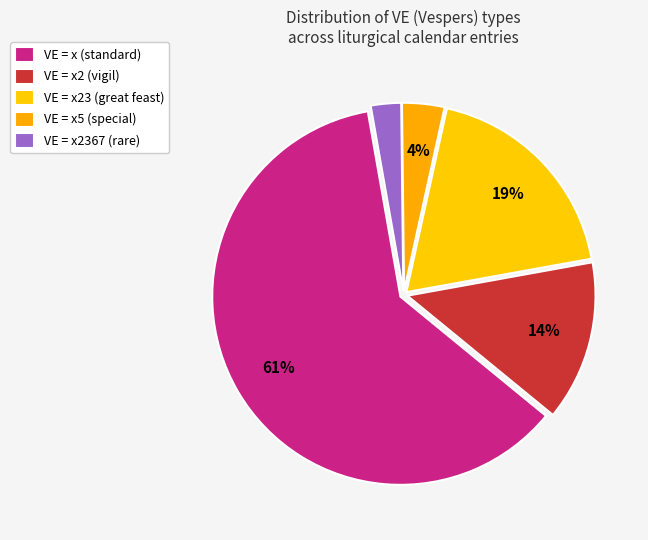

How many slices are in this pie chart?

5